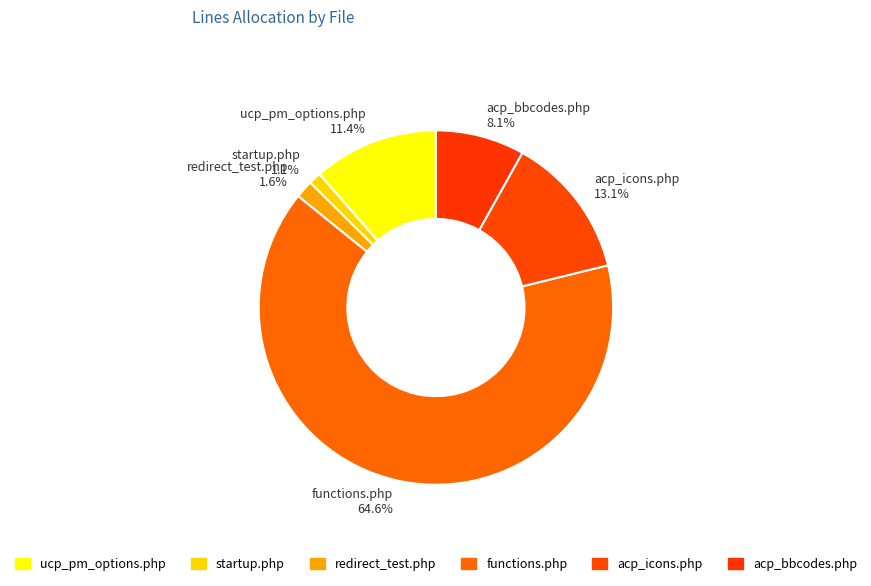

Combined, do functions.php and startup.php account for over 50%?

Yes